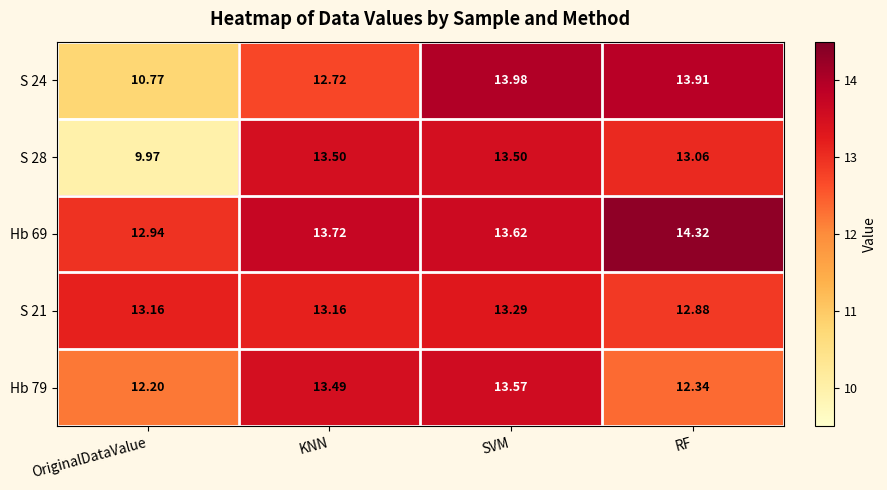

At which label does S 24 reach its peak?

SVM